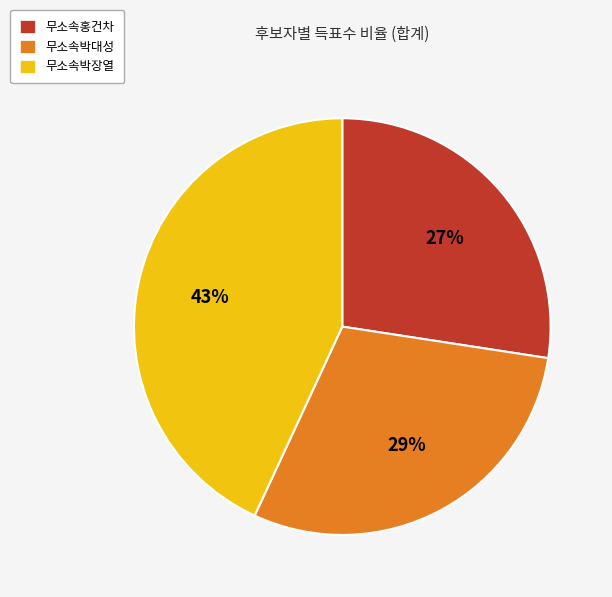

Does 무소속박대성 represent more than half of the total?

No